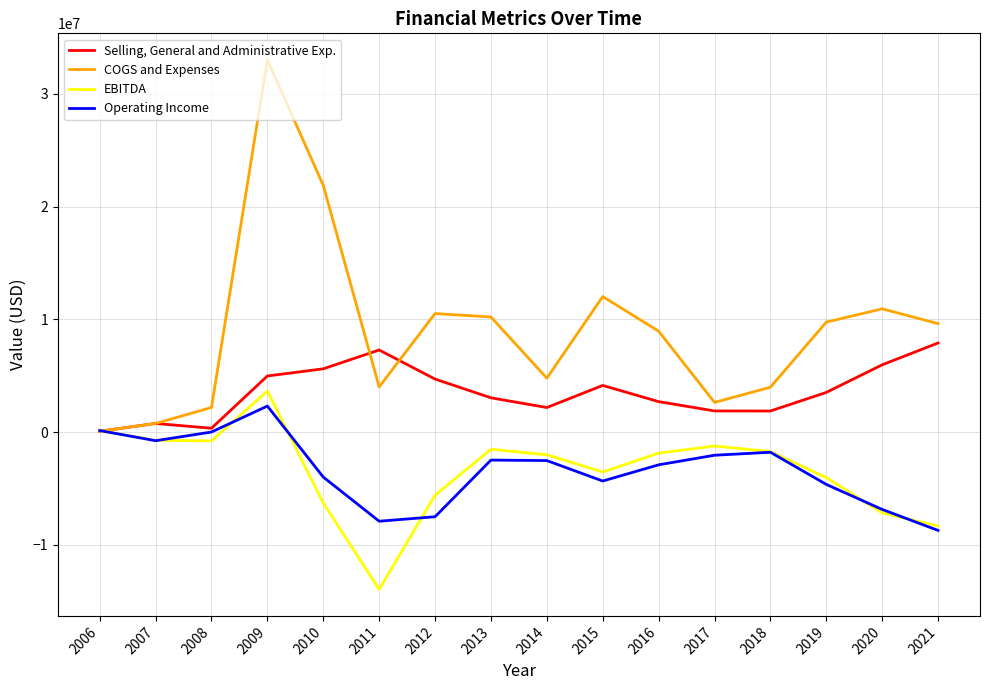

What is the minimum value shown in the chart?

-13960023